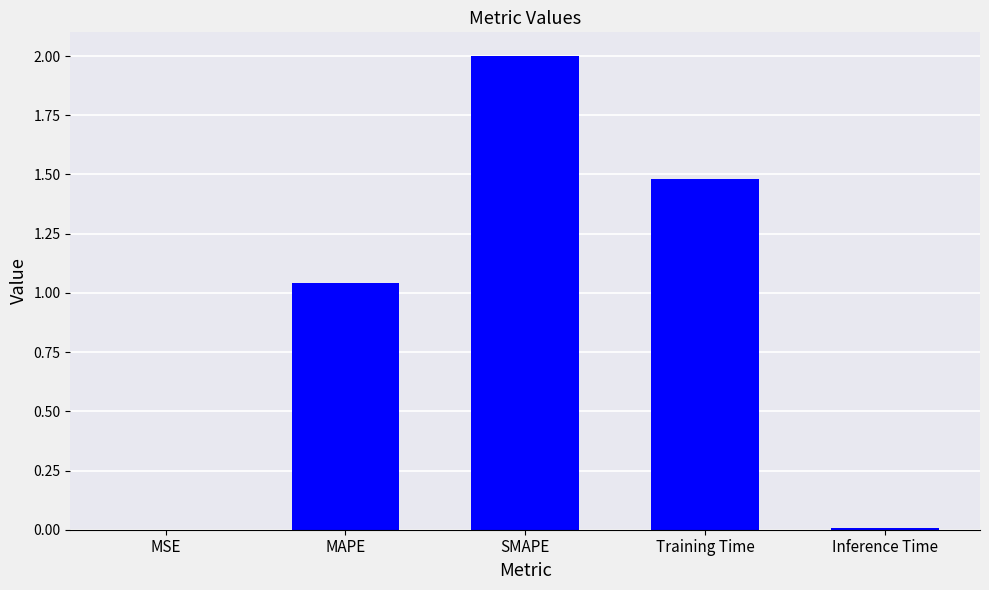

Where is the data nearest to the value 1?

MAPE